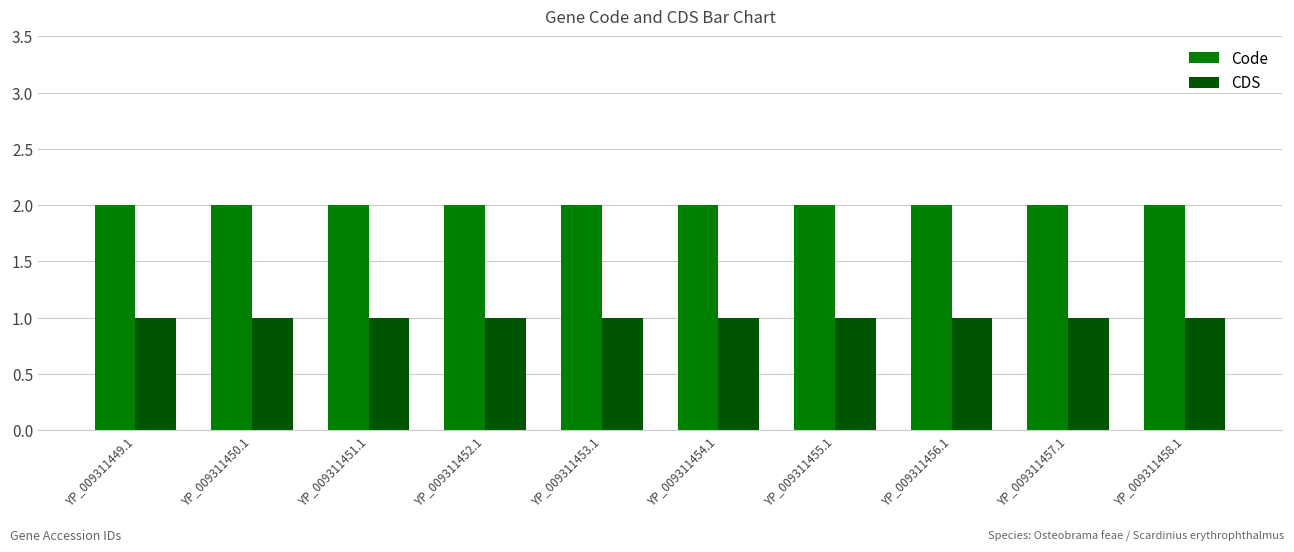

What is the minimum value shown in the chart?

1